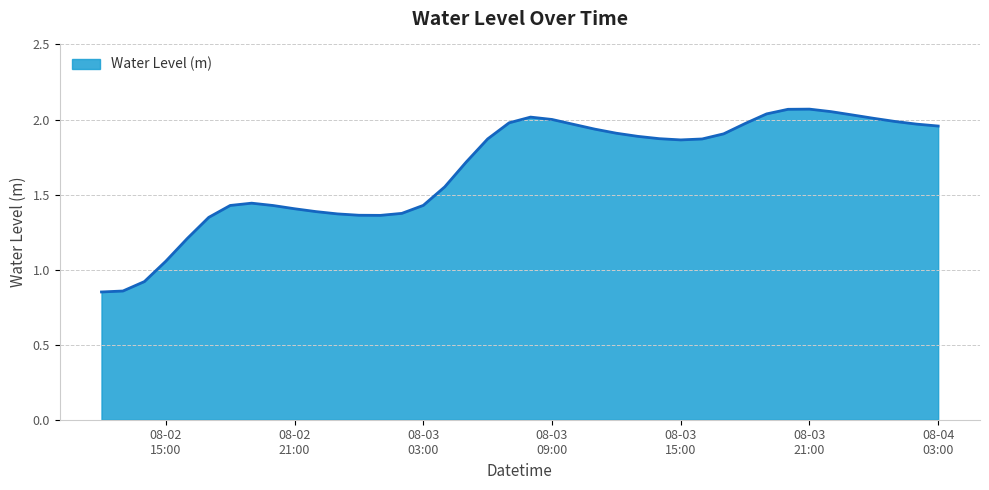

Does the chart display data point markers on the line(s)?

No